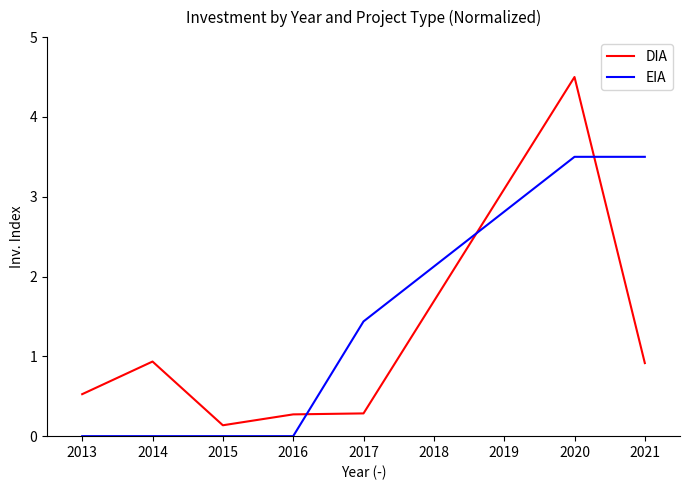

How many series are shown in this chart?

2